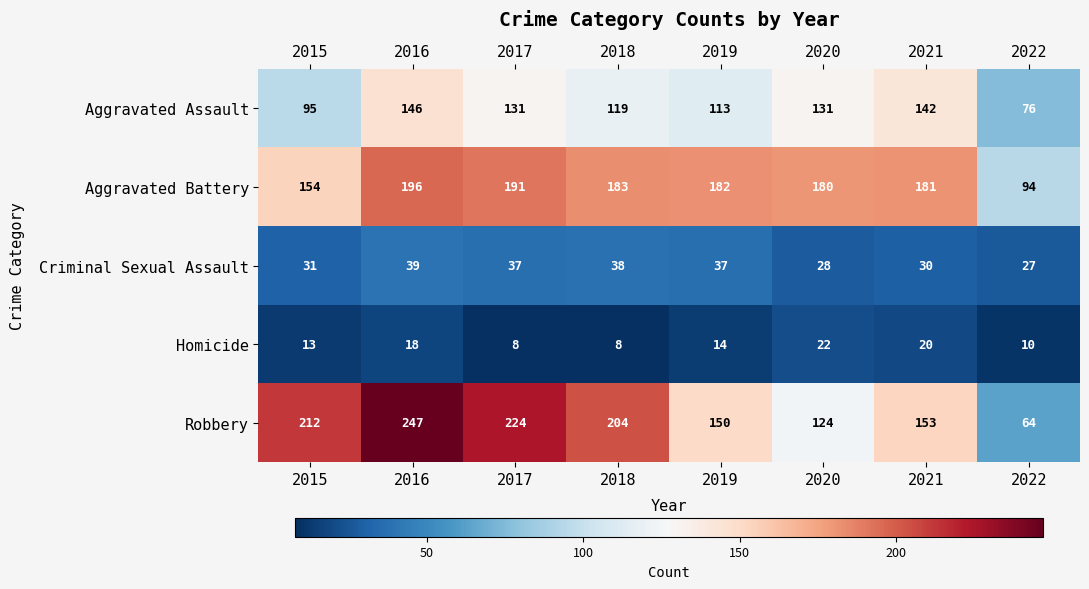

Rank the series at 2015 from highest to lowest value.

Robbery, Aggravated Battery, Aggravated Assault, Criminal Sexual Assault, Homicide